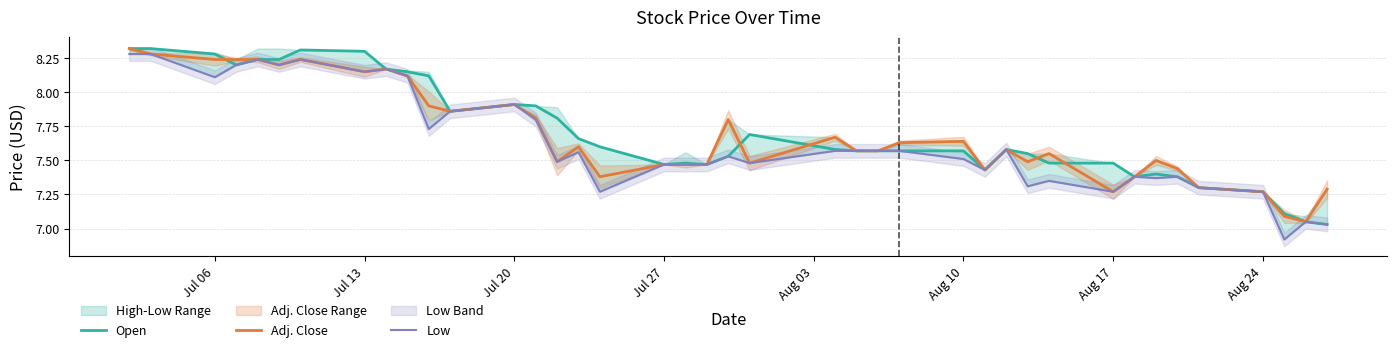

Rank the series at Jul 20 from lowest to highest value.

Open, Adj. Close, Low